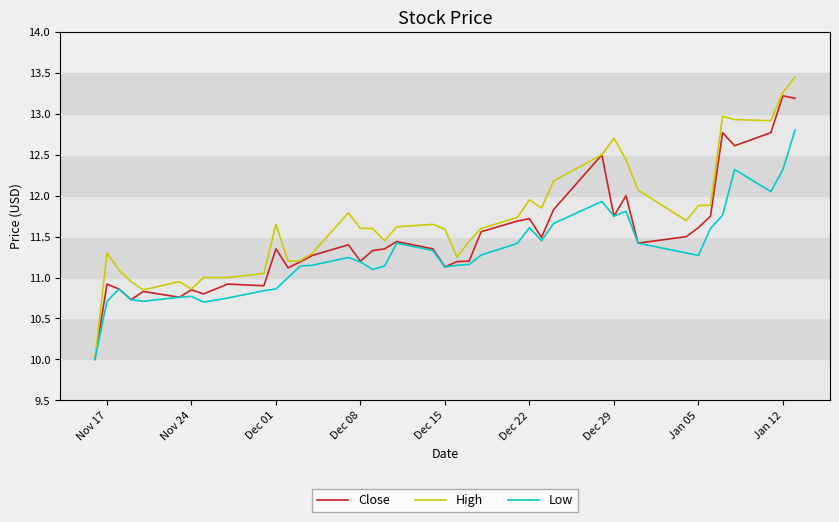

What is the difference between the maximum and minimum values in the Close series?

3.2